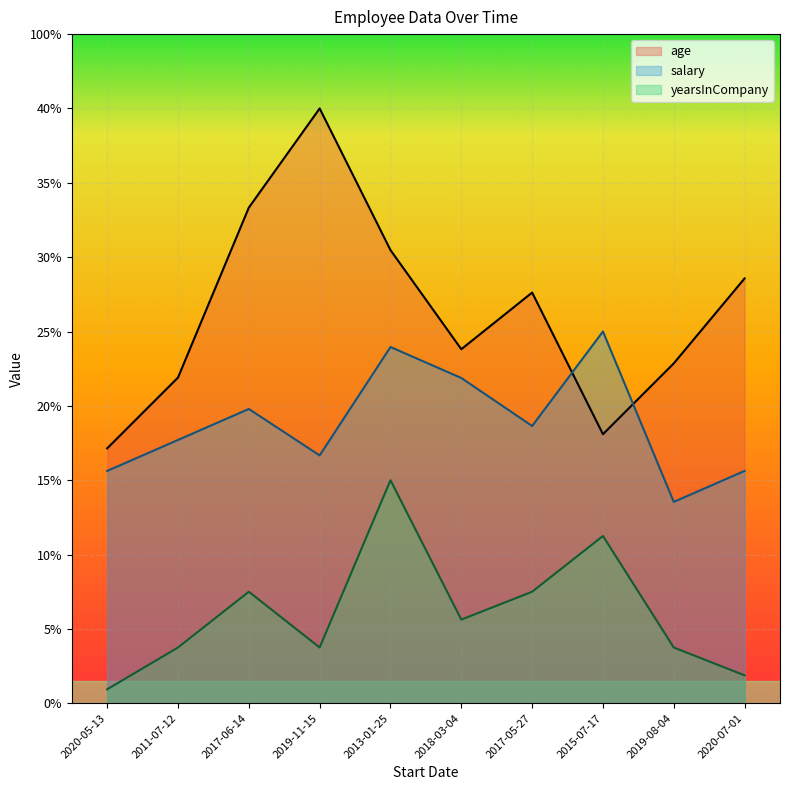

What is the maximum value shown in the chart?

40.0